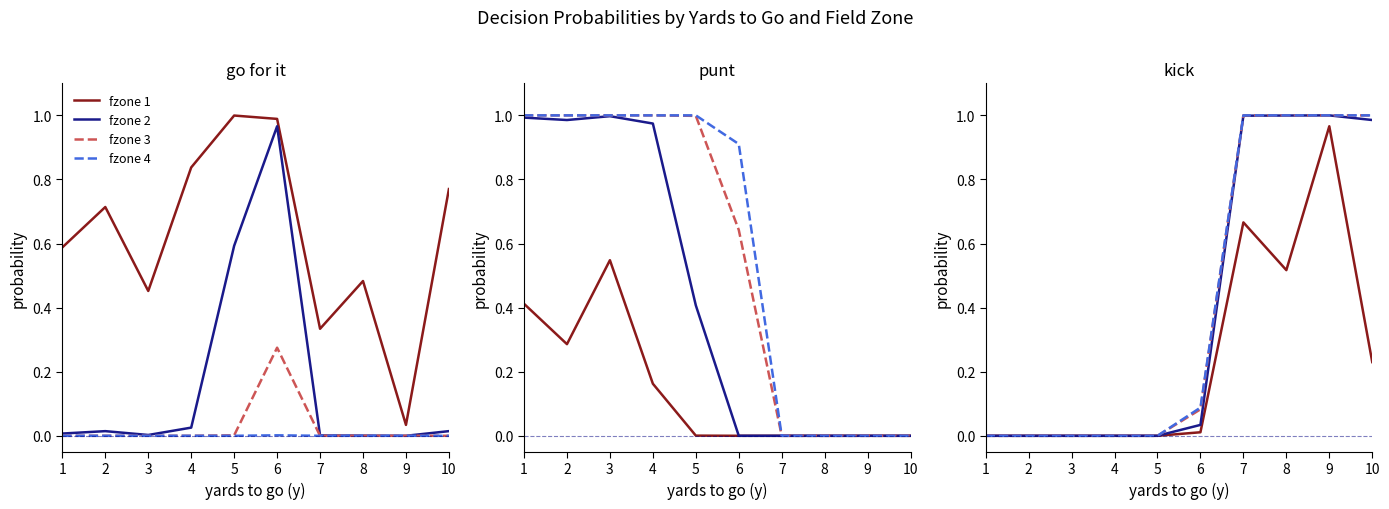

Rank the series by their maximum value, from lowest to highest.

fzone 1, fzone 2, fzone 3, fzone 4